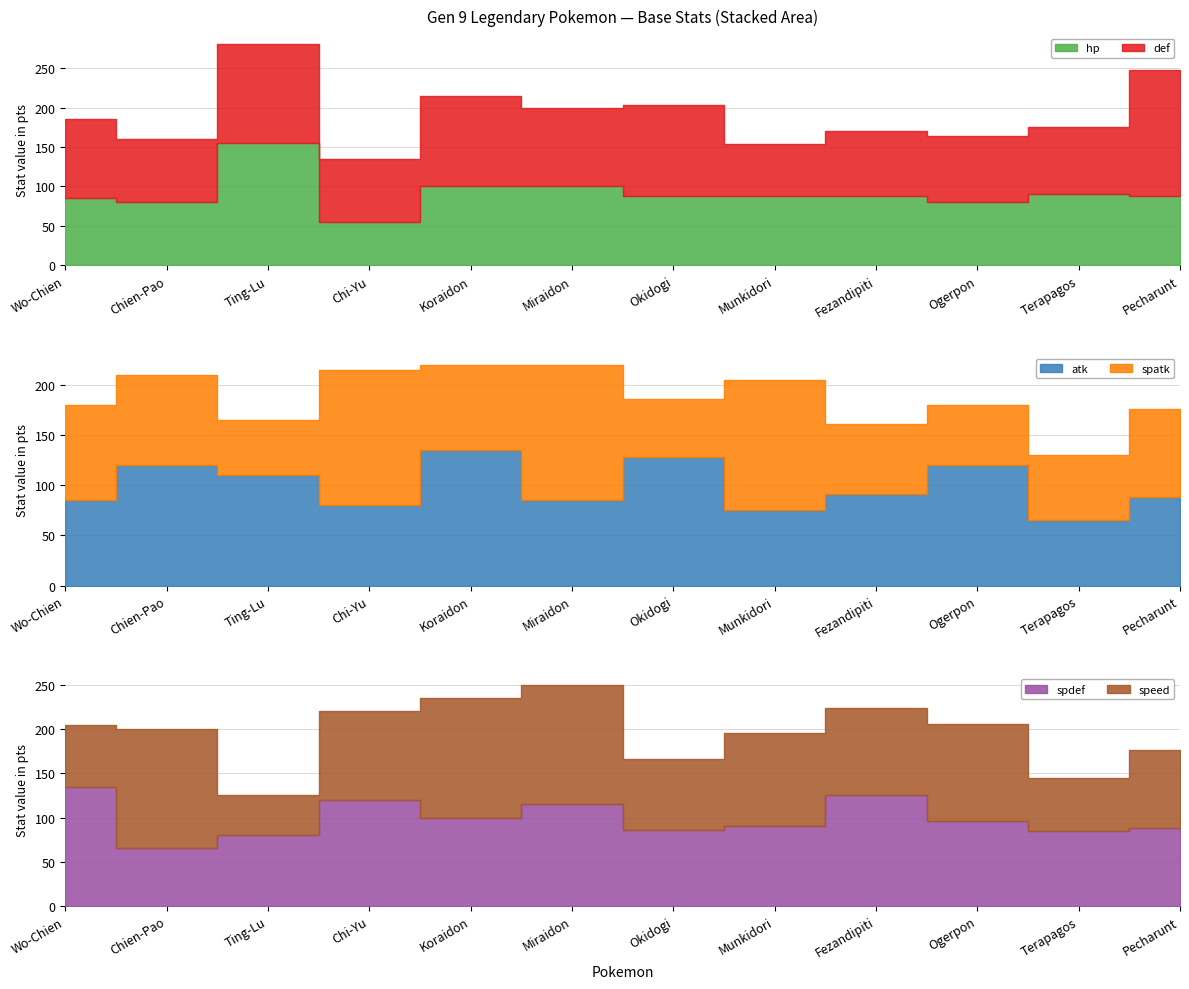

What is the label of the 2nd point from the left?

Chien-Pao